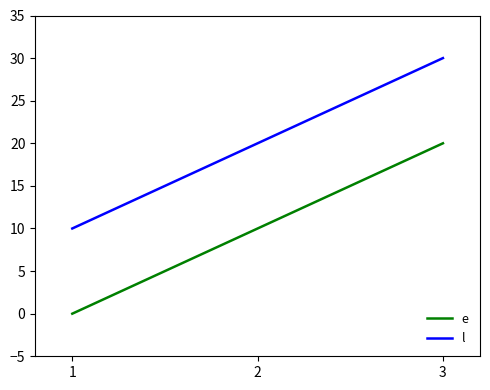

What is the approximate value of l at 1, to the nearest 5?

10